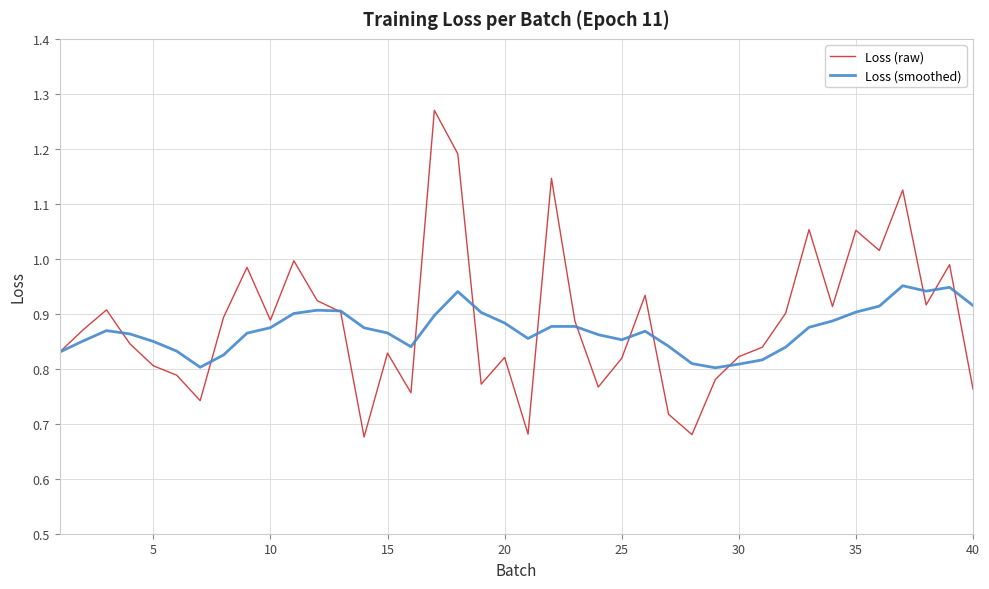

At how many categories does at least one series exceed 0?

40